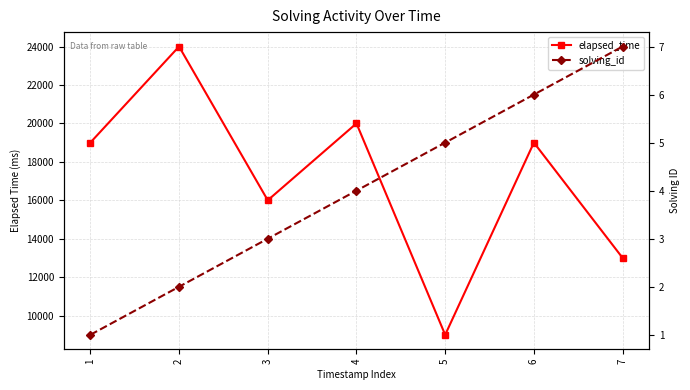

What are all the series names shown in the legend?

elapsed_time, solving_id